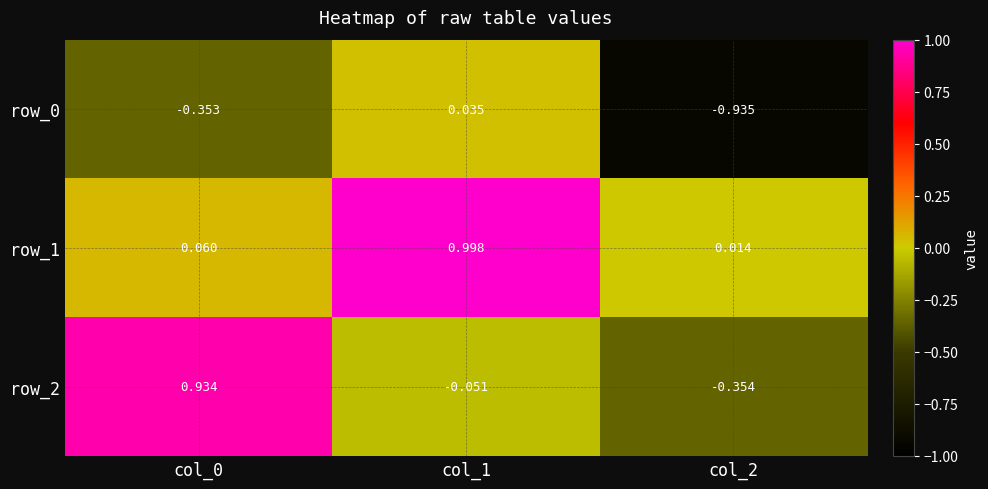

What is the greatest value displayed?

1.0